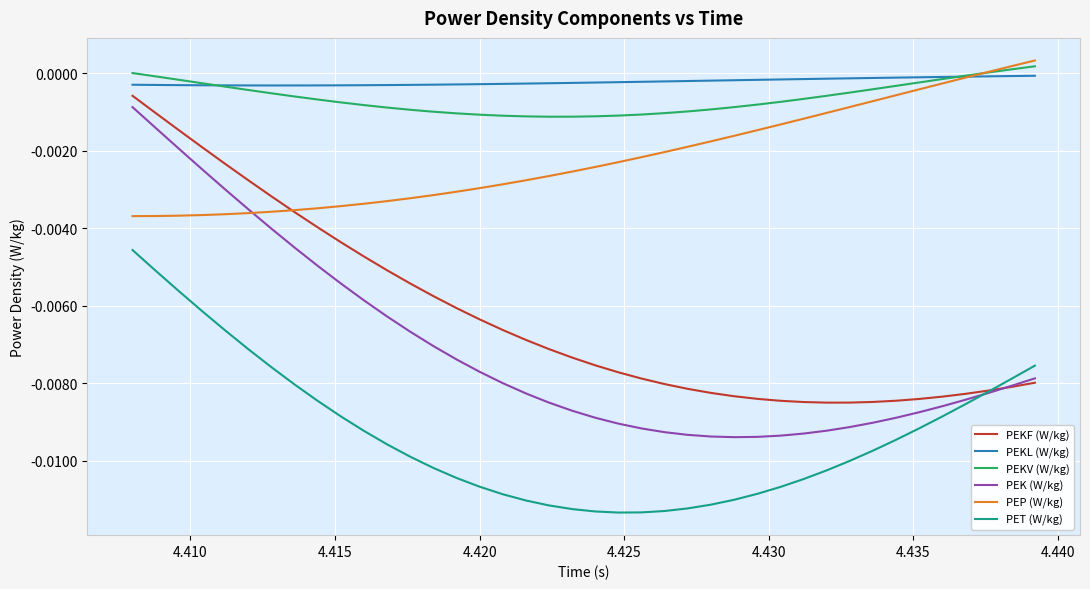

True or false: PEKF (W/kg) and PEKV (W/kg) intersect in this chart.

False